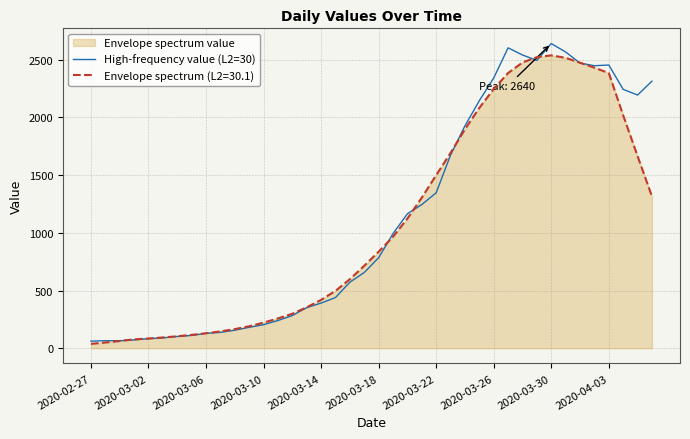

What is the difference between the highest and lowest values at 2020-03-22?

152.4